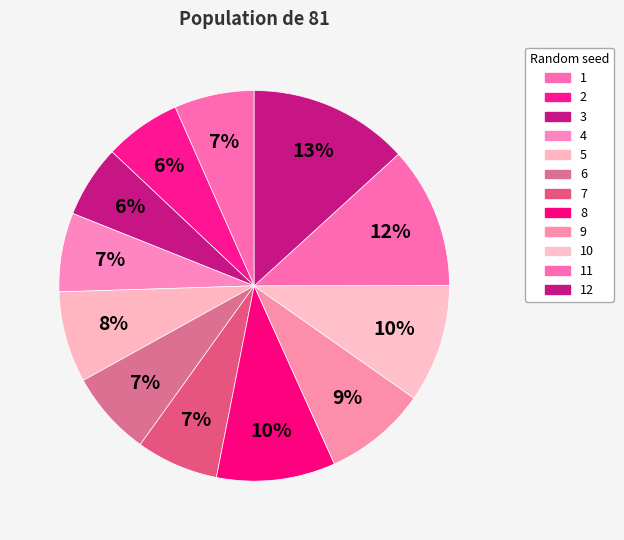

What is the change in value from 4 to 10?

+3.8